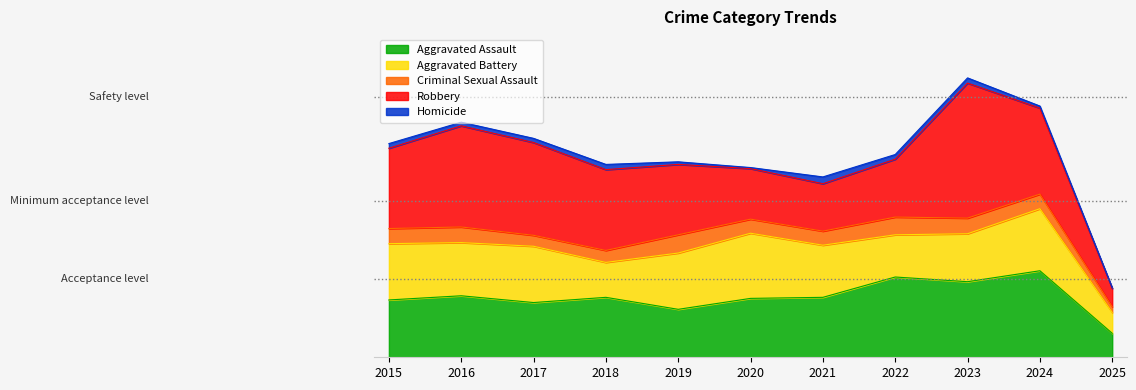

Where is the first local minimum for Aggravated Assault?

2017